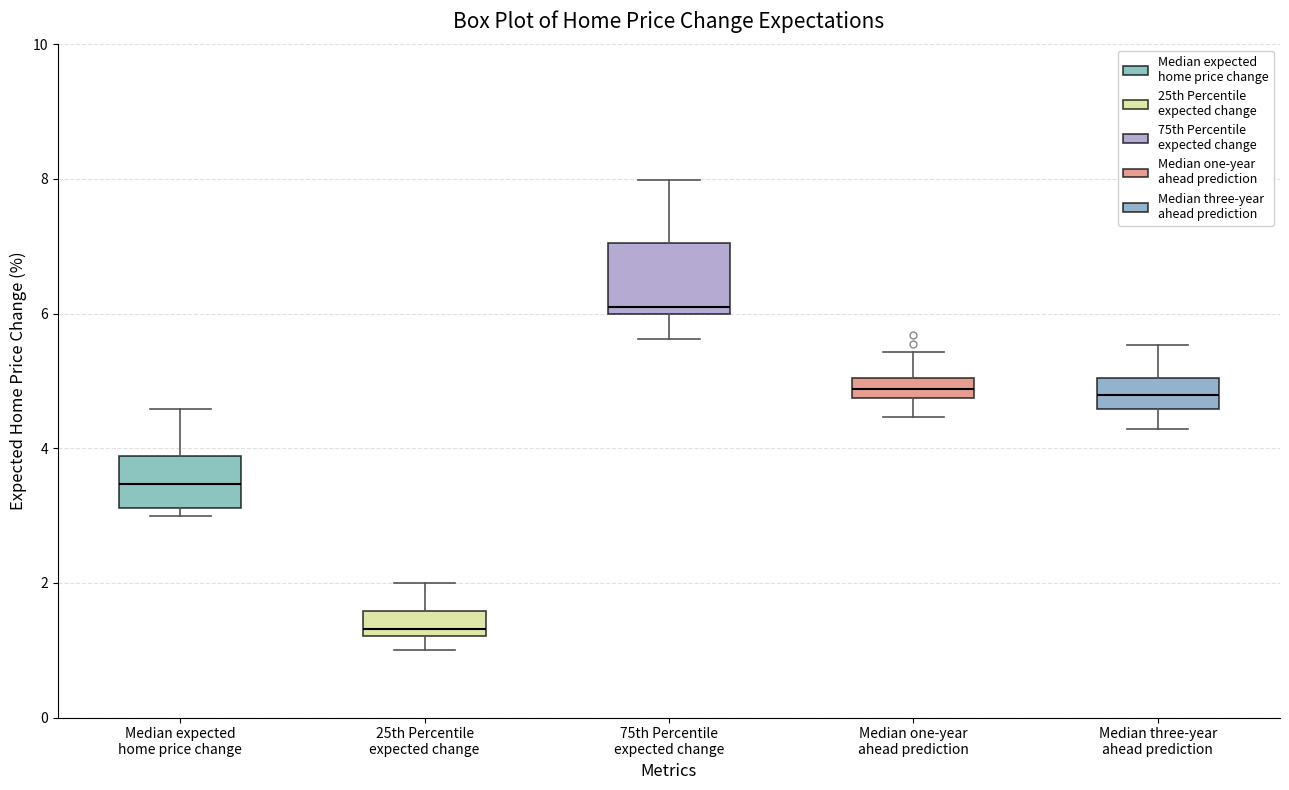

Which box is the tallest, from its lower edge to its upper edge?

75th Percentile expected change